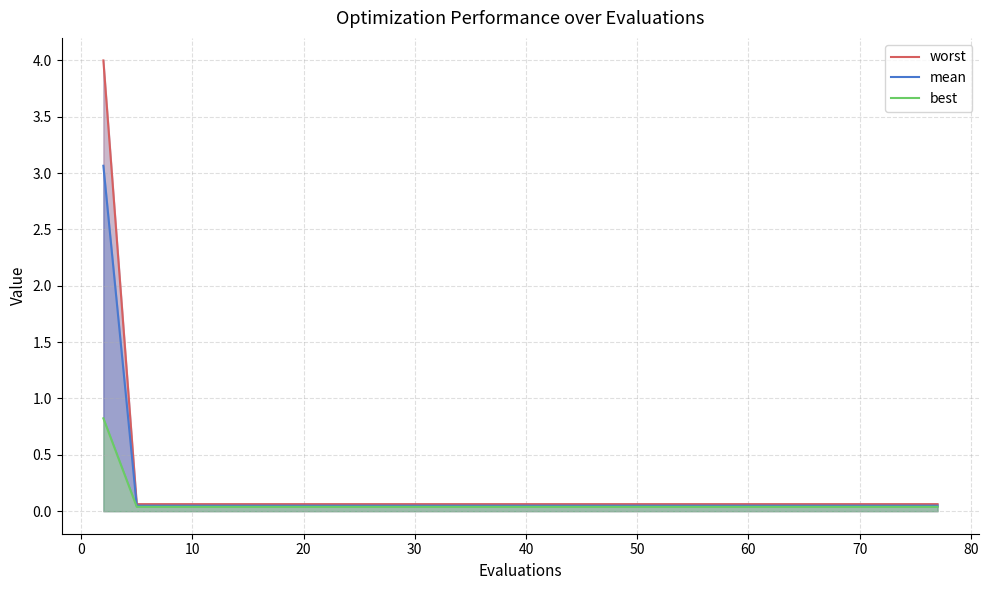

Rank the series by their average value, from highest to lowest.

worst, mean, best